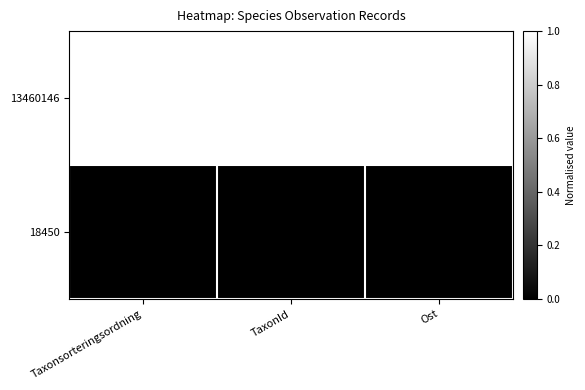

What is the total value across all series at TaxonId?

1